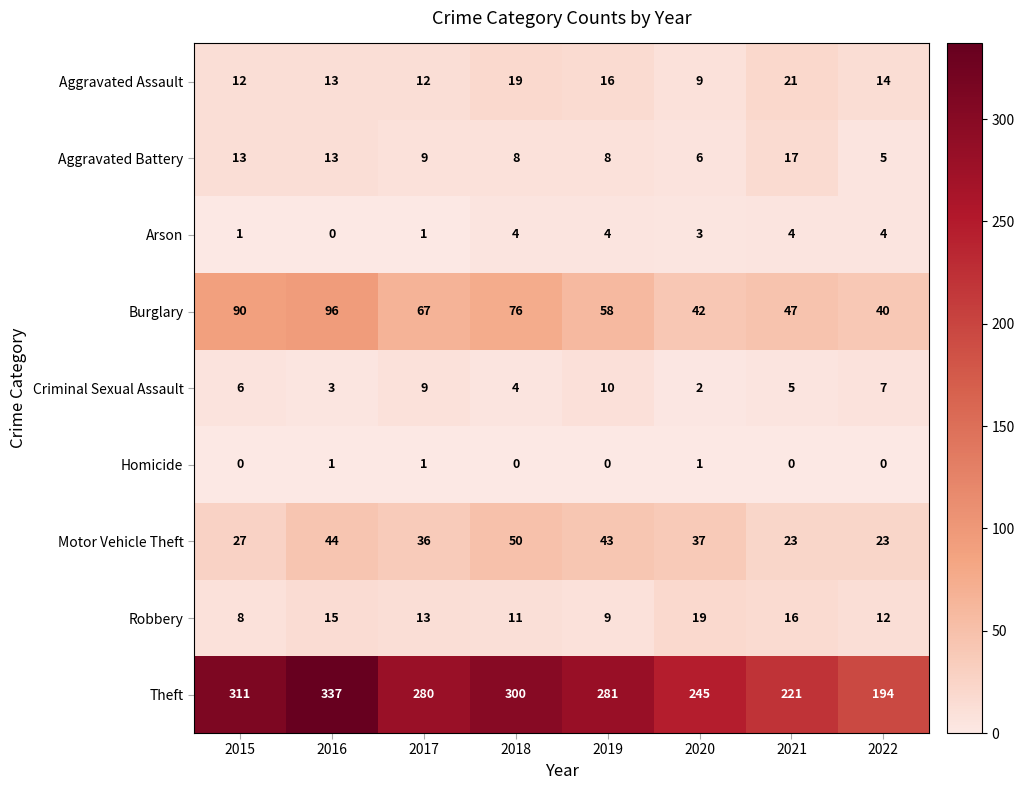

What is the difference between the maximum and second lowest values in the Theft series?

116